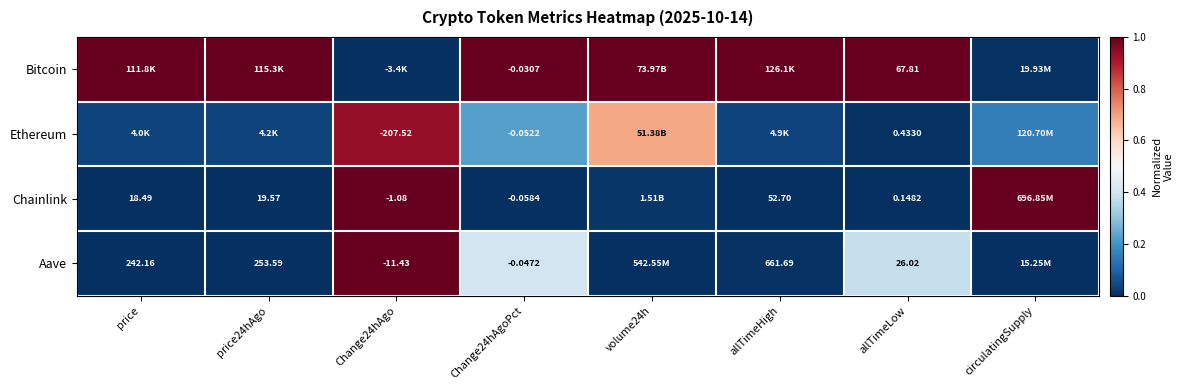

Rank the series at allTimeLow from lowest to highest value.

Chainlink, Ethereum, Aave, Bitcoin